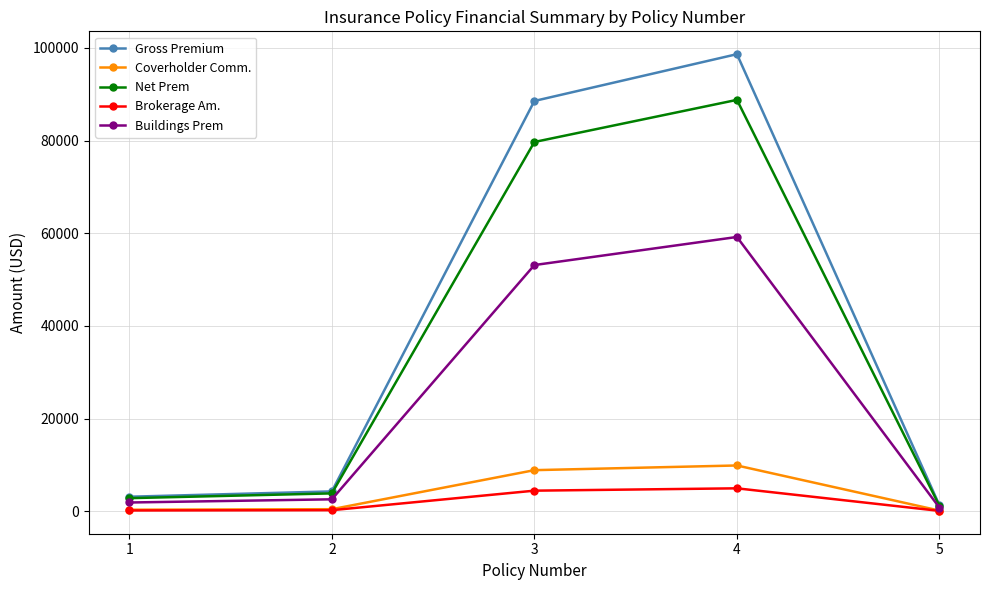

Which series has the largest range (max minus min)?

Gross Premium